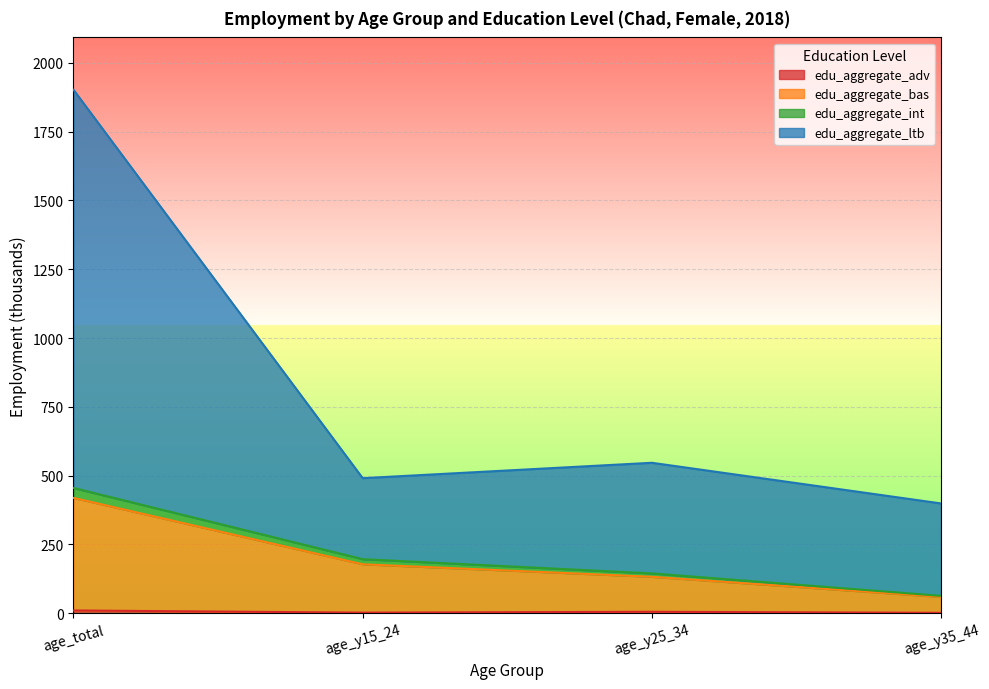

How many categories are shown in the chart?

4